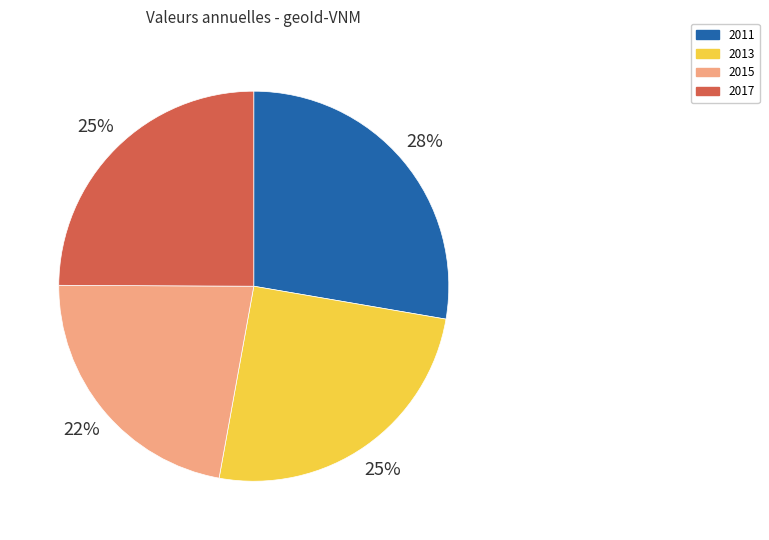

Approximately how many times larger is the value at 2013 compared to 2011?

0.9